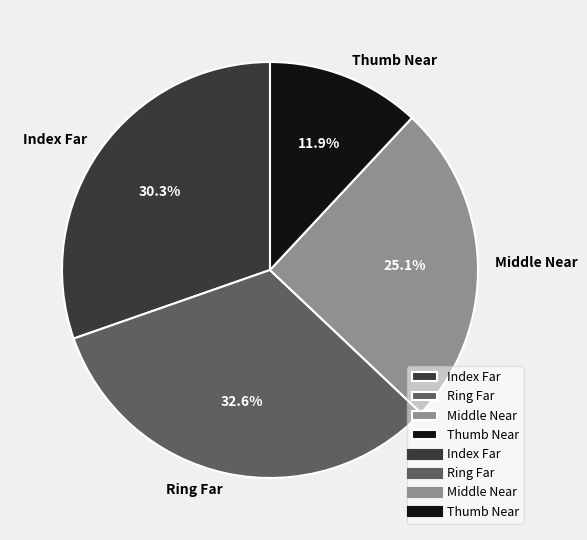

What is the smallest slice in the pie chart?

Thumb Near